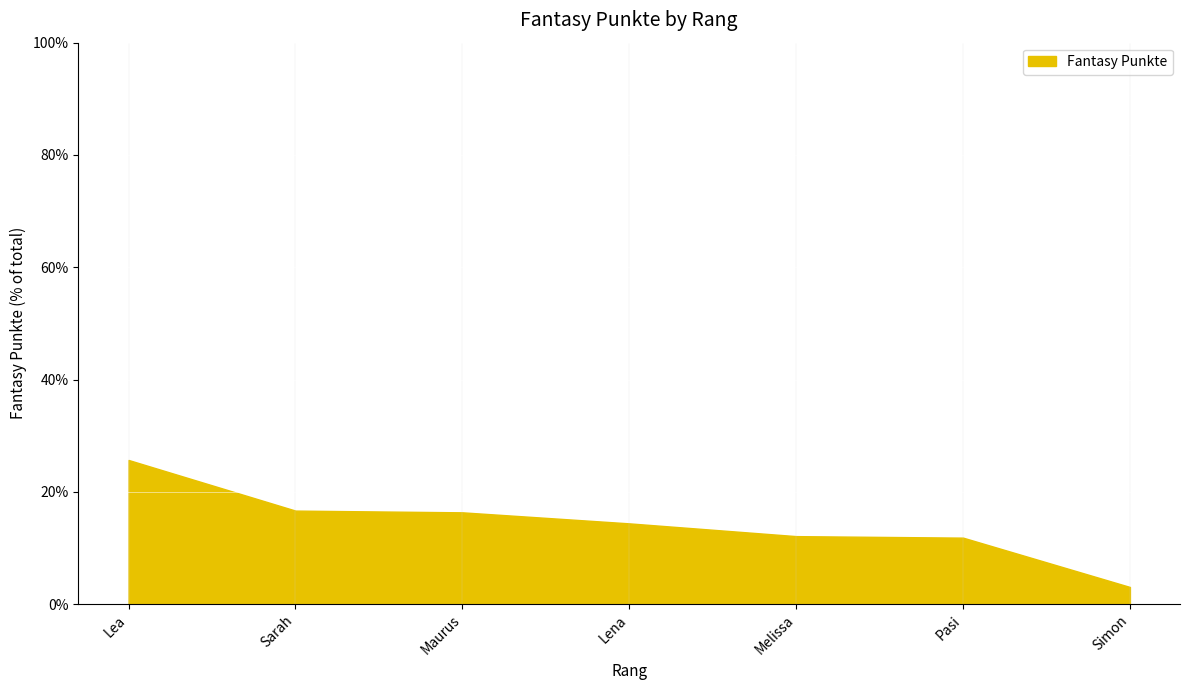

Which has a higher value, Simon or Sarah?

Sarah